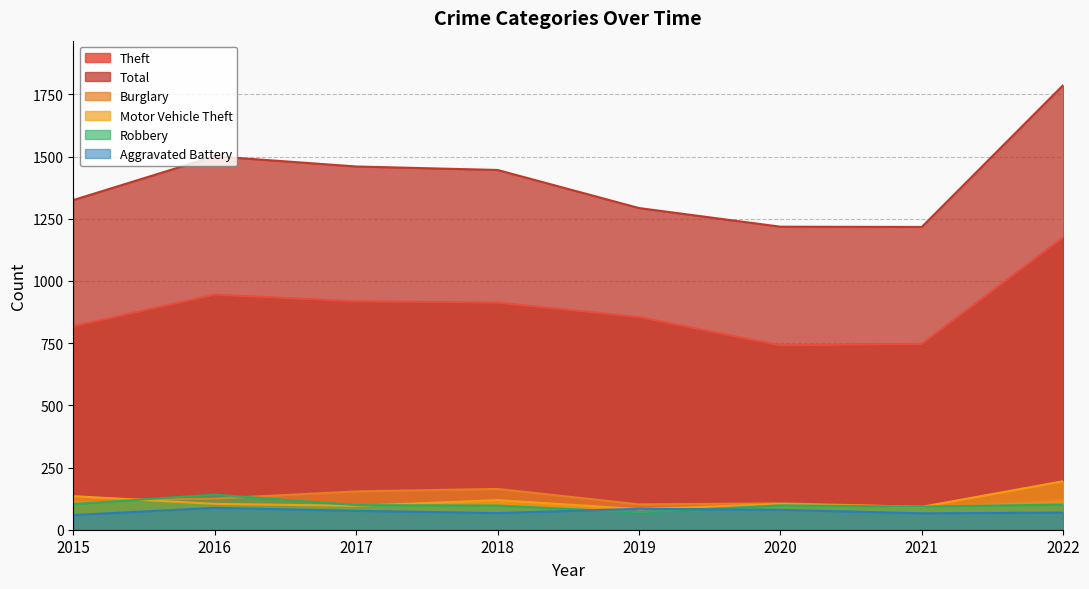

Which series changed the most between 2017 and 2020?

Total